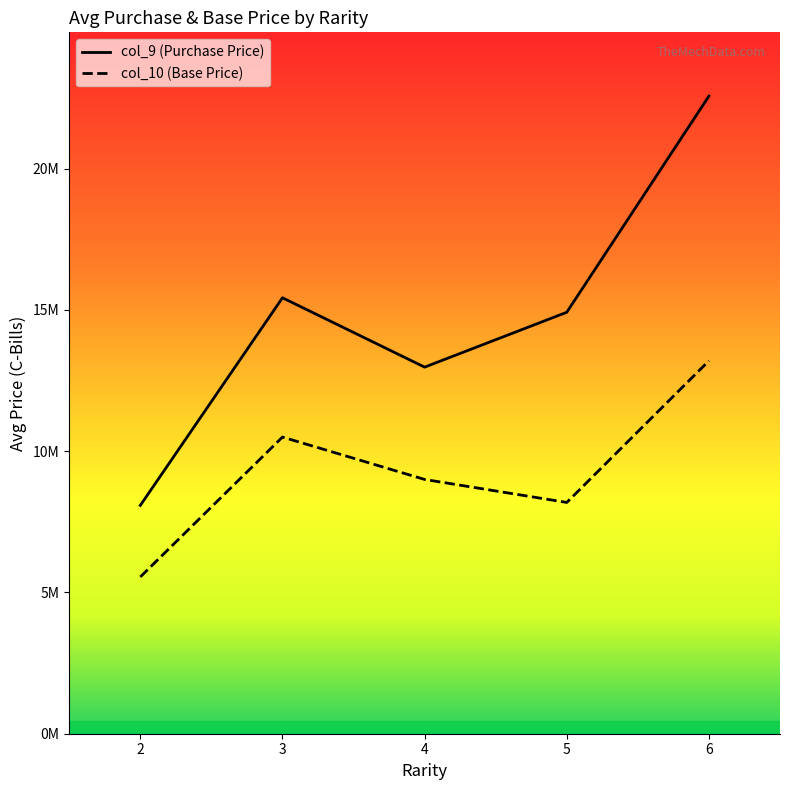

What are all the series names shown in the legend?

col_9 (Purchase Price), col_10 (Base Price)